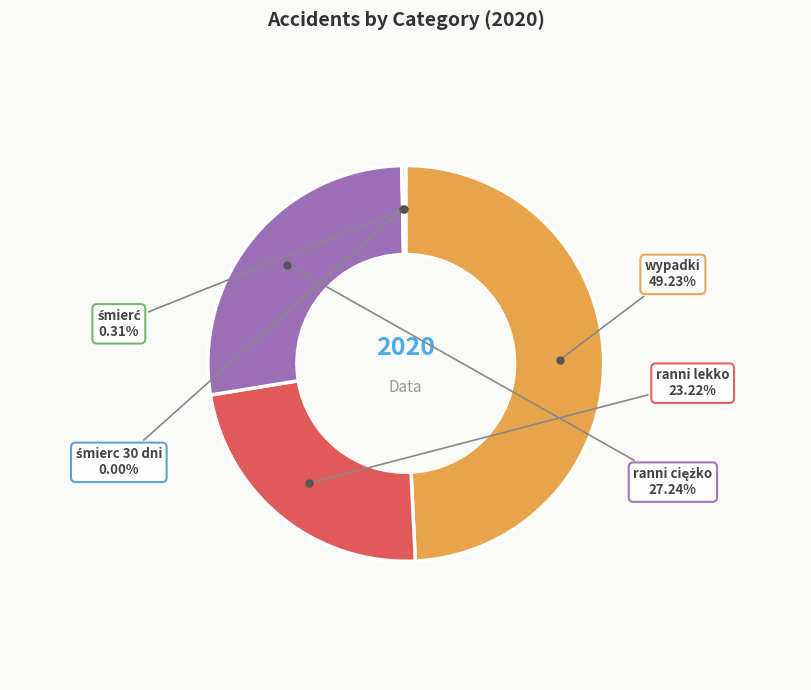

Is there a majority slice in this chart?

No